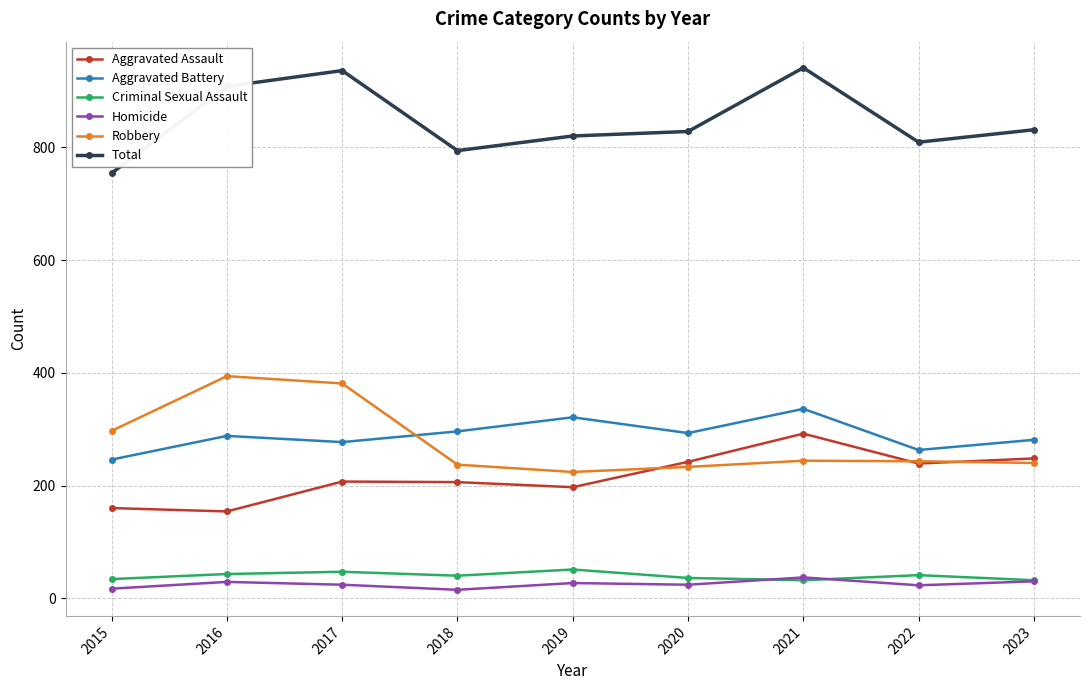

How many lines are shown in the chart?

6